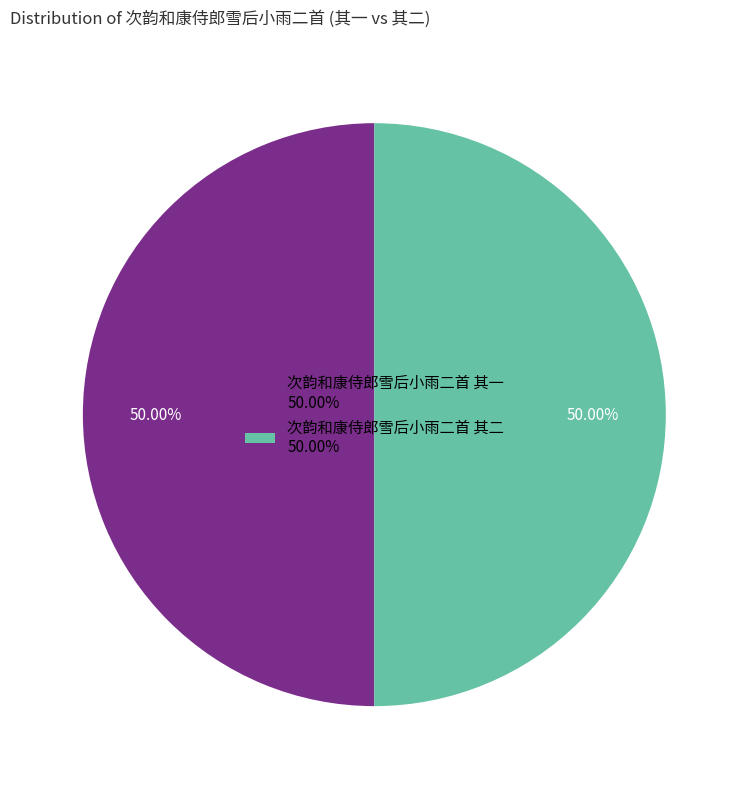

True or false: 次韵和康侍郎雪后小雨二首 其二 accounts for 50% of the total.

True